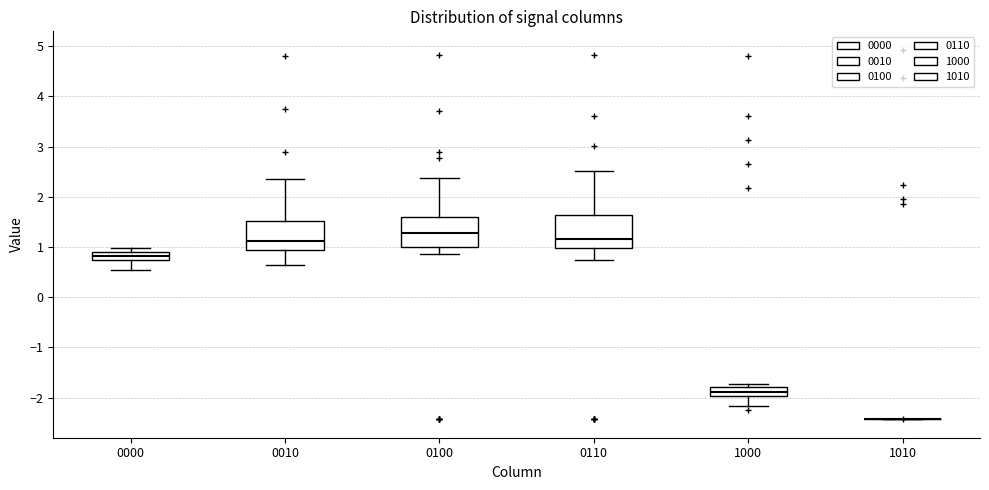

Where is the upper edge of the box at x = 0110 on the y-axis? The values are not printed on the chart, so give them approximately, as read against the axis.

1.6